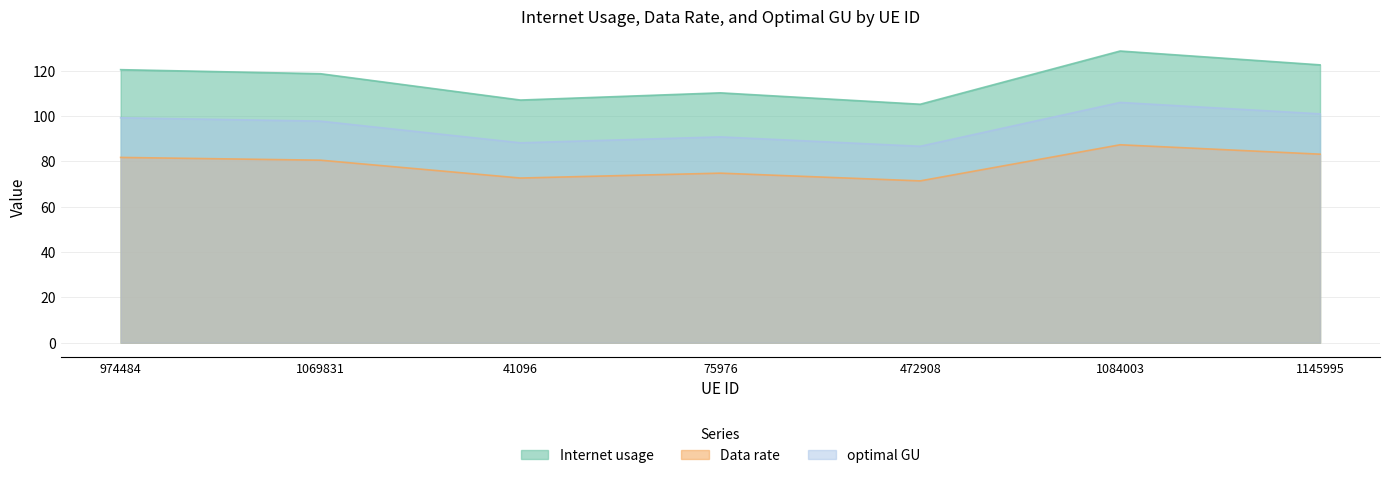

What is the minimum value shown in the chart?

71.4